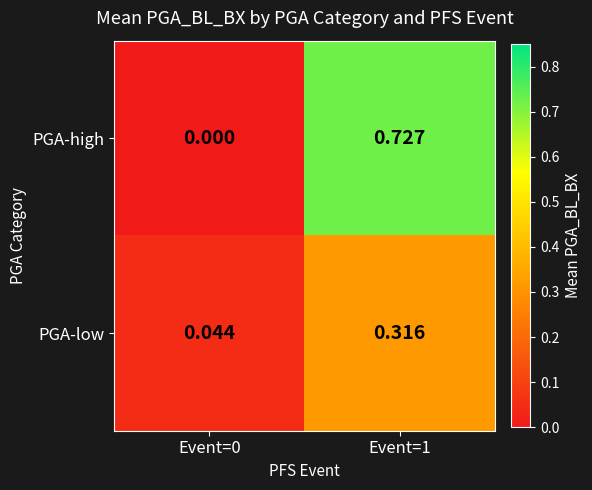

Is the value of PGA-low at Event=1 greater than the value of PGA-high at Event=1?

No